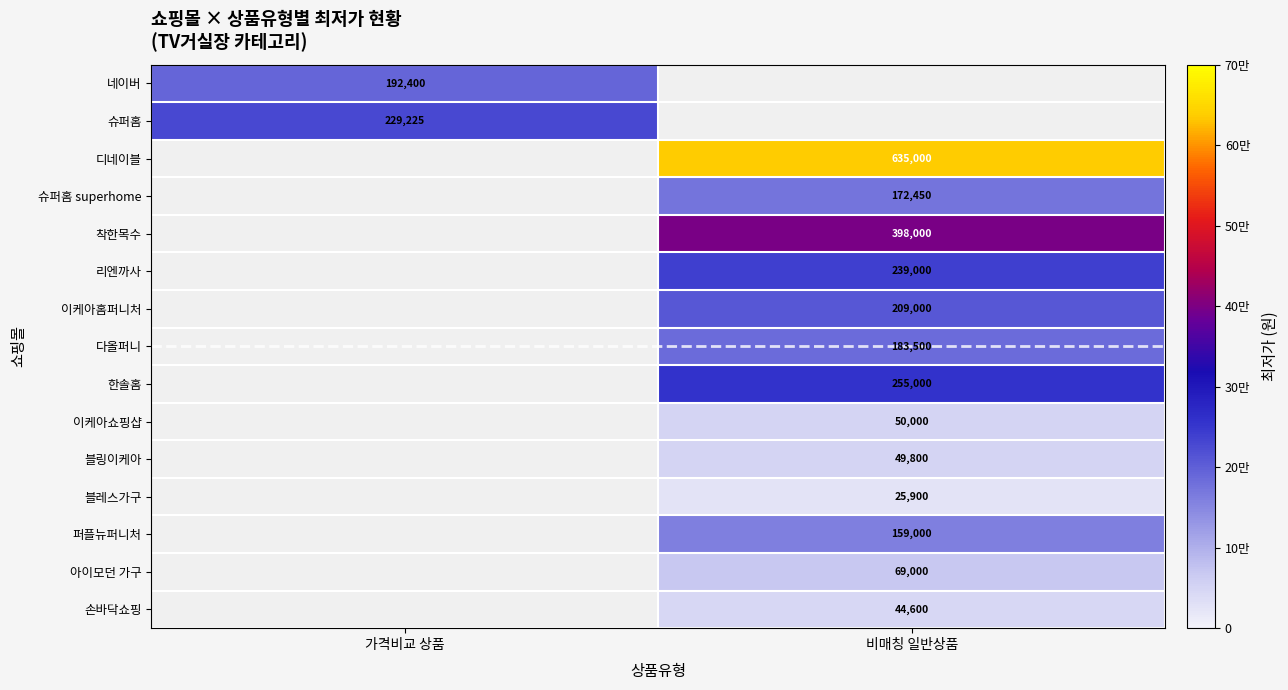

Is the value of 이케아홈퍼니처 at 비매칭 일반상품 greater than the value of 이케아쇼핑샵 at 비매칭 일반상품?

Yes